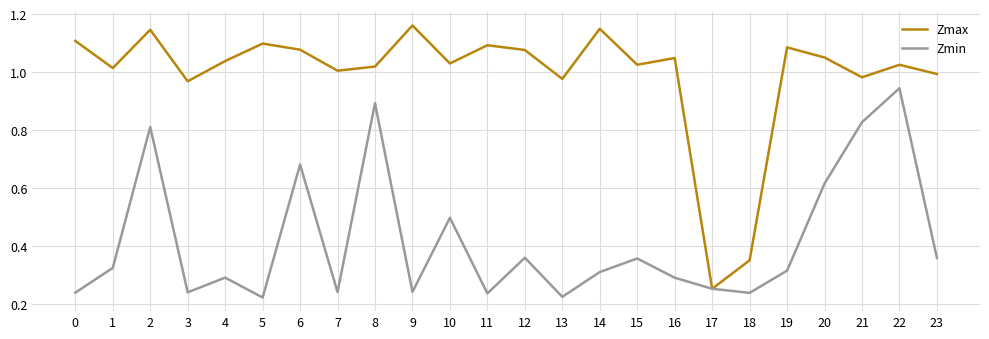

Does the chart have visible grid lines?

Yes